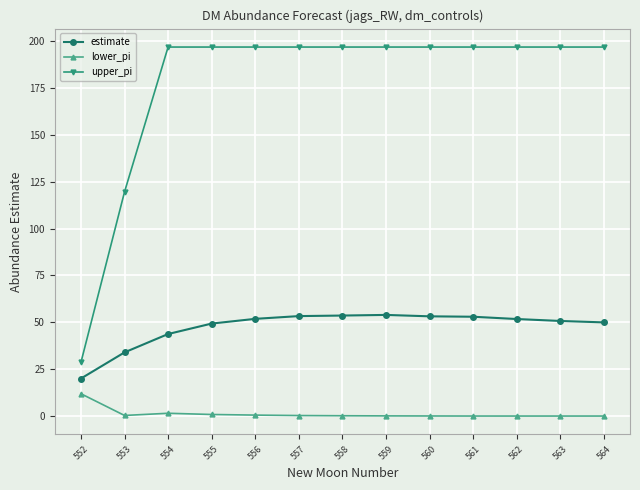

List the series in order of their overall mean, highest first.

upper_pi, estimate, lower_pi